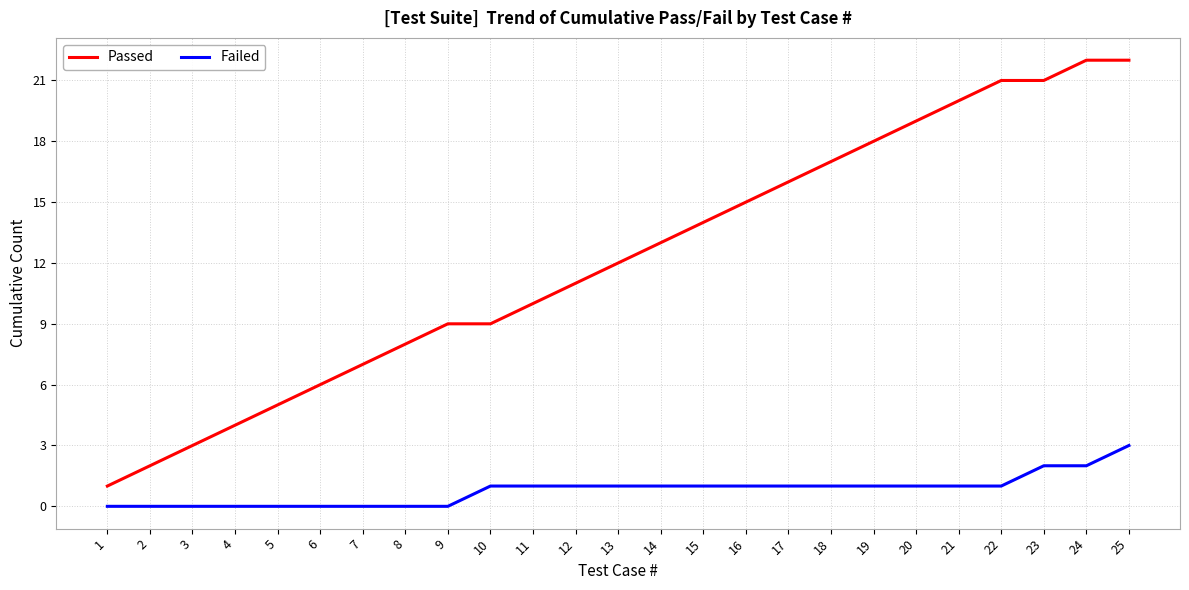

How many values in the Passed series are below 12?

12